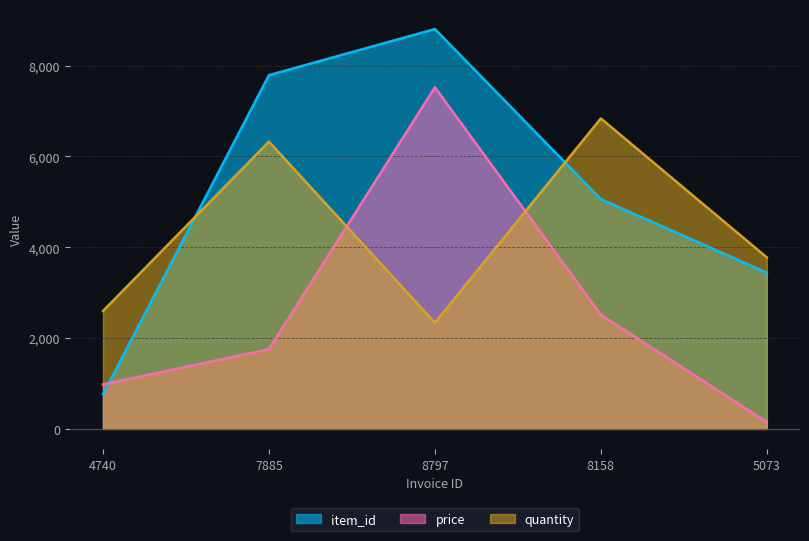

What is the difference between the maximum and minimum values in the quantity series?

4498.0